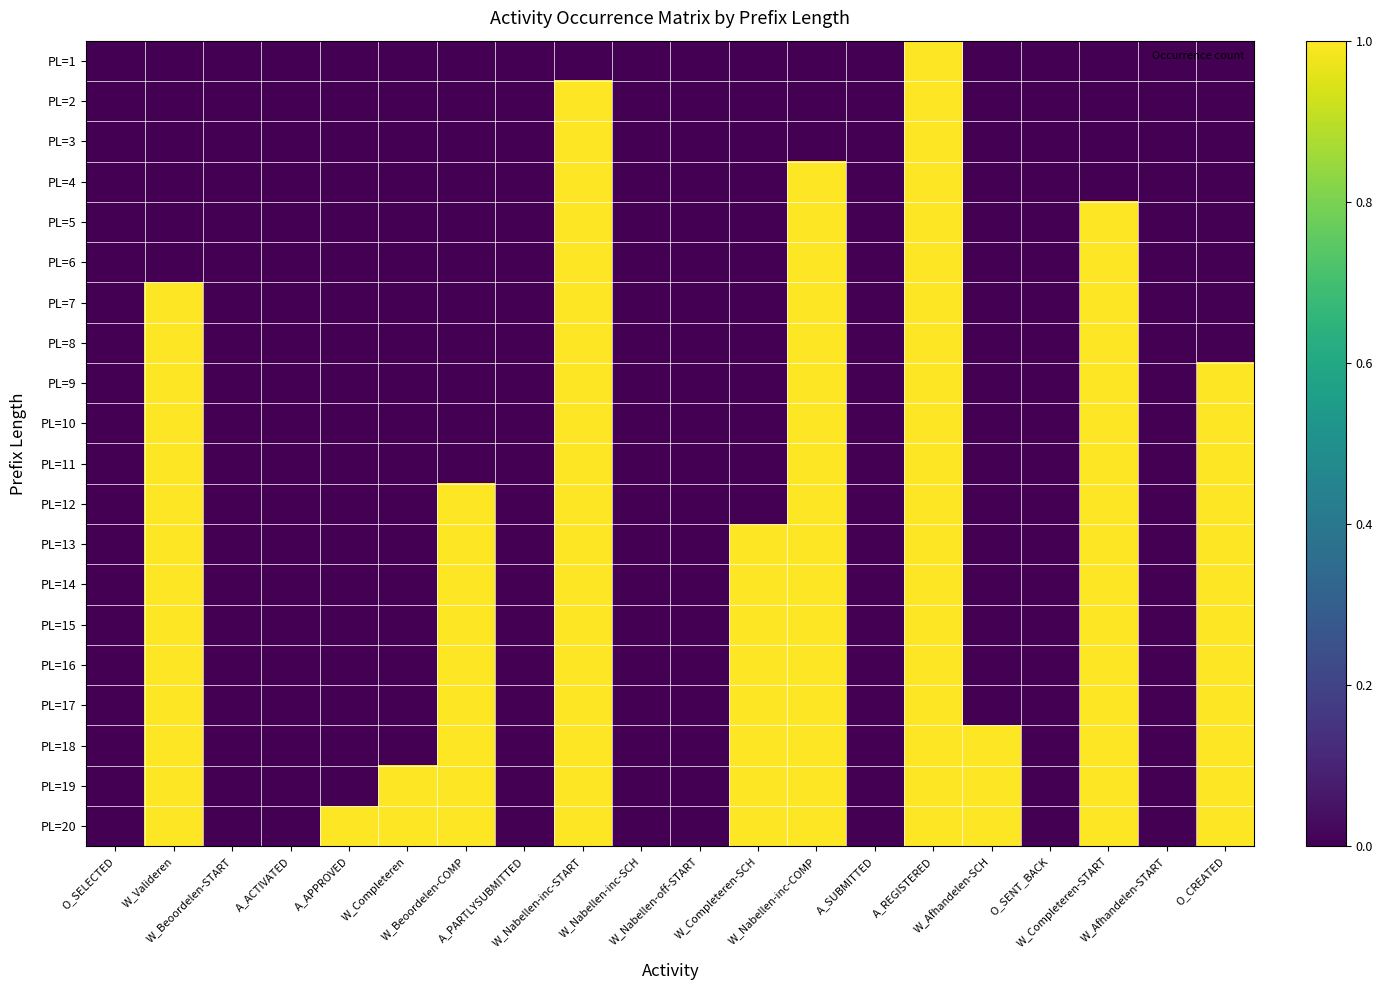

At W_Completeren-SCH, list the series in order from largest to smallest.

PL=13, PL=14, PL=15, PL=16, PL=17, PL=18, PL=19, PL=20, PL=1, PL=2, PL=3, PL=4, PL=5, PL=6, PL=7, PL=8, PL=9, PL=10, PL=11, PL=12